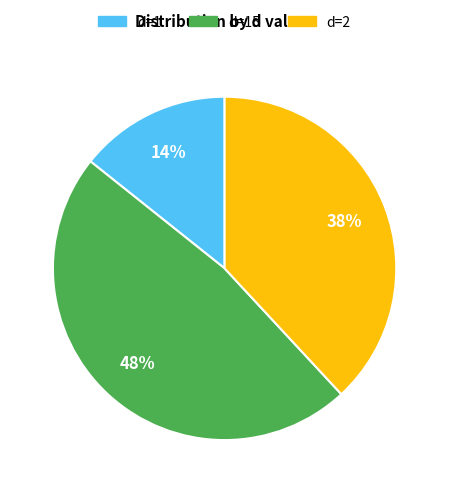

Is there a majority slice in this chart?

No